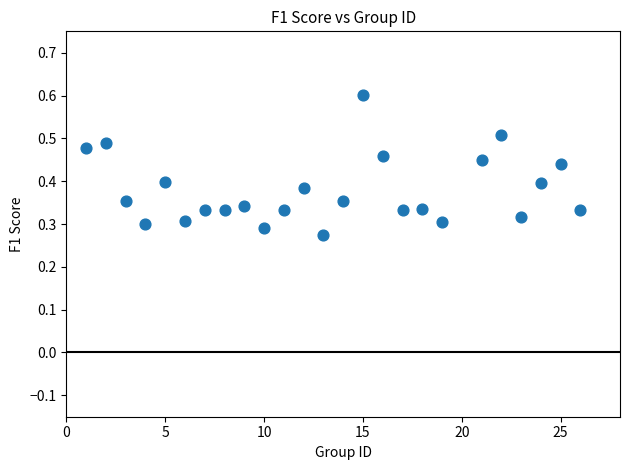

What is the range of X values (max minus min)?

25.0